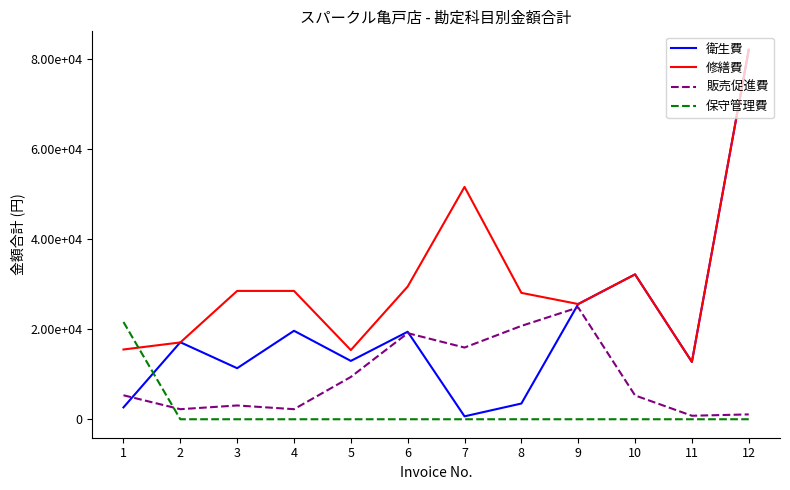

What is the total value across all series at 12?

165240